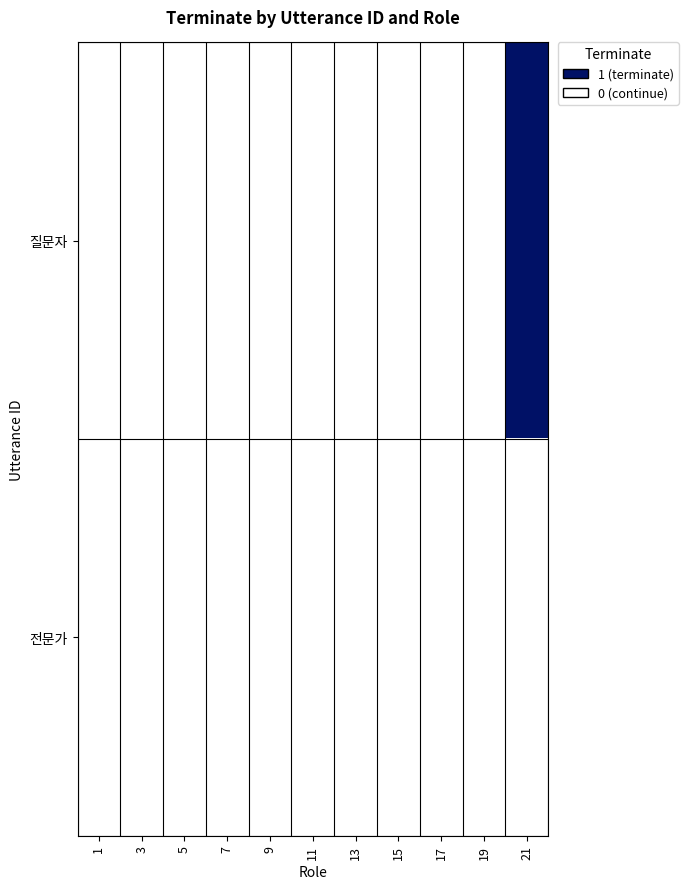

Between 7 and 21, which series saw the biggest shift?

질문자